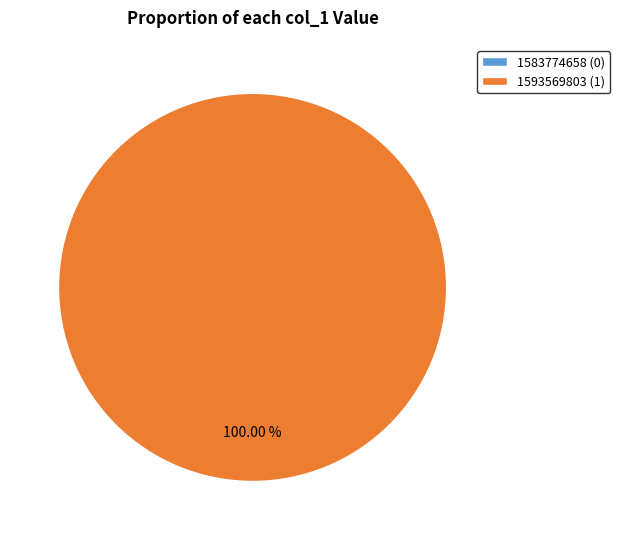

How many segments does this pie chart have?

2